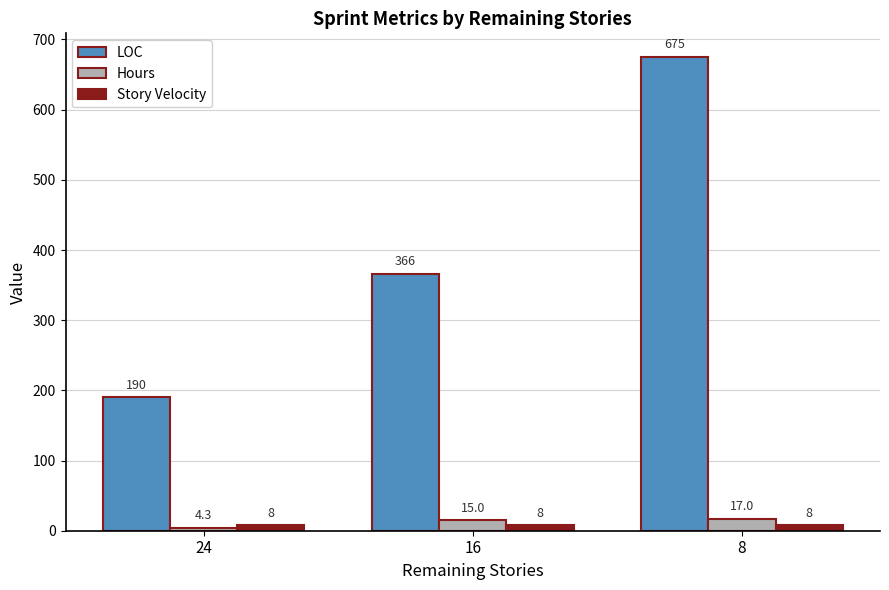

What is the maximum value for Hours?

17.0